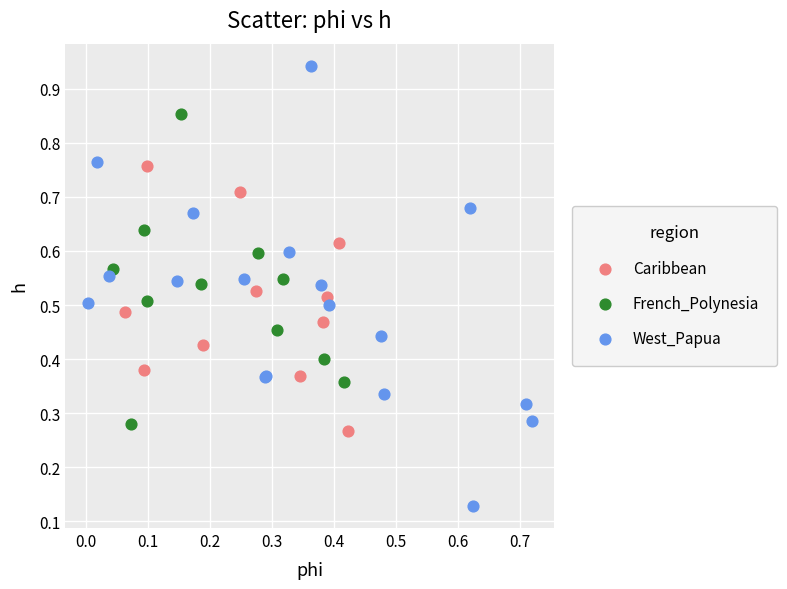

What are all the series names shown in the legend?

Caribbean, French_Polynesia, West_Papua